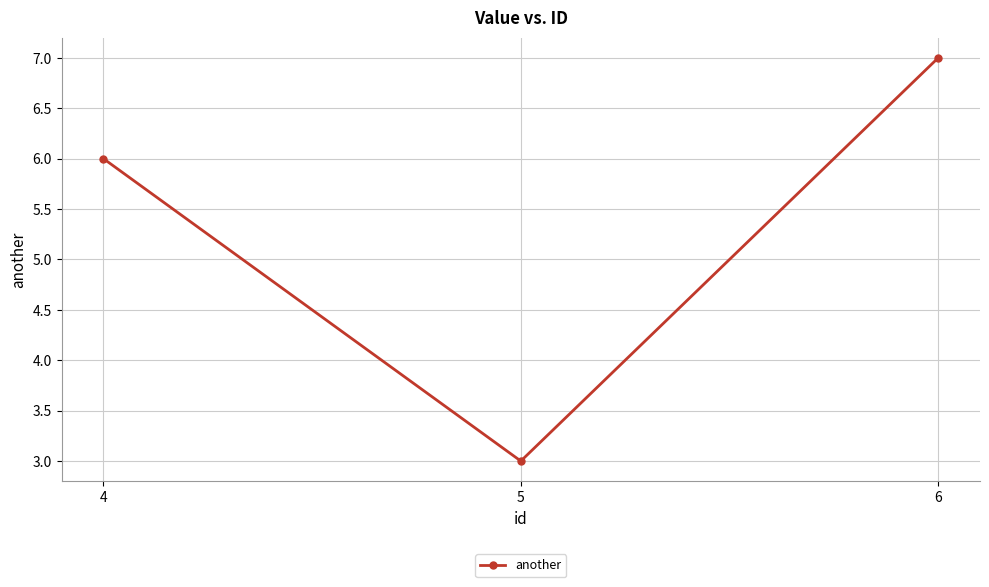

How many categories are shown in the chart?

3